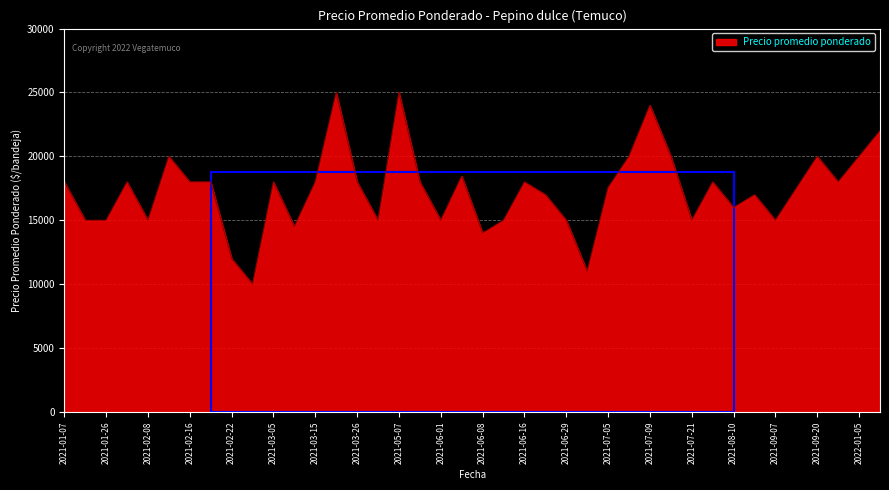

What is the difference between the maximum and minimum values?

15000